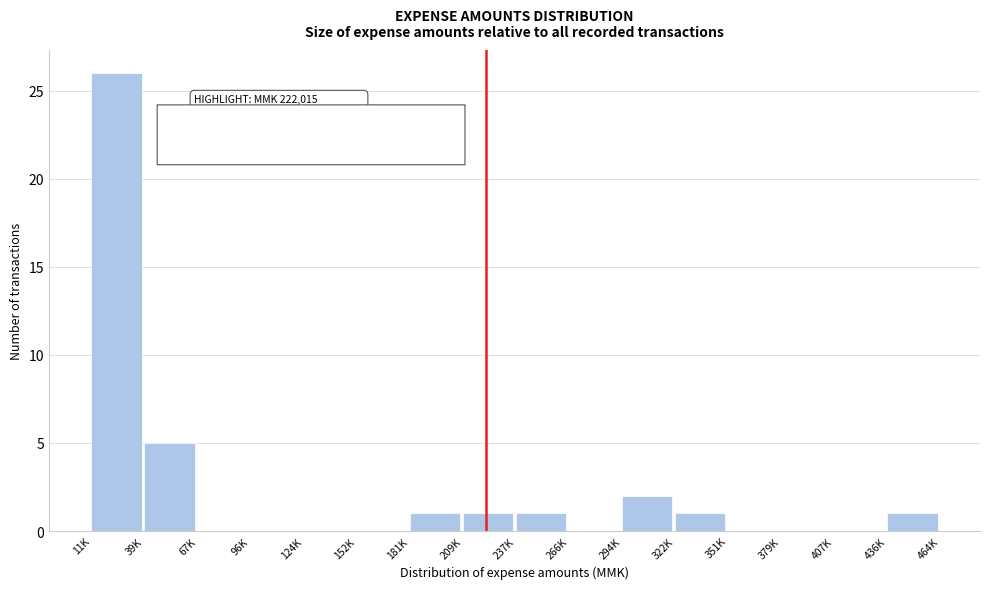

Reading left to right, extract all data points from this chart.

11K=26	39K=5	67K=0	96K=0	124K=0	152K=0	181K=1	209K=1	237K=1	266K=0	294K=2	322K=1	351K=0	379K=0	407K=0	436K=1